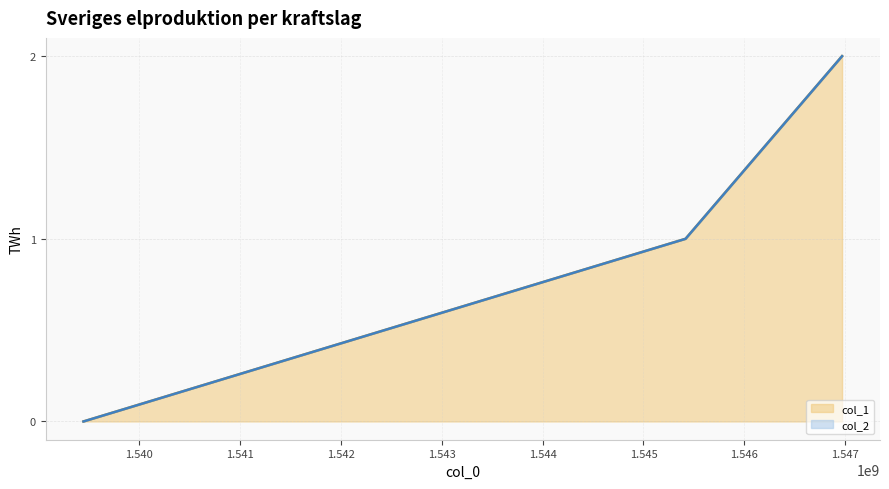

What is the difference between the maximum and minimum values?

2